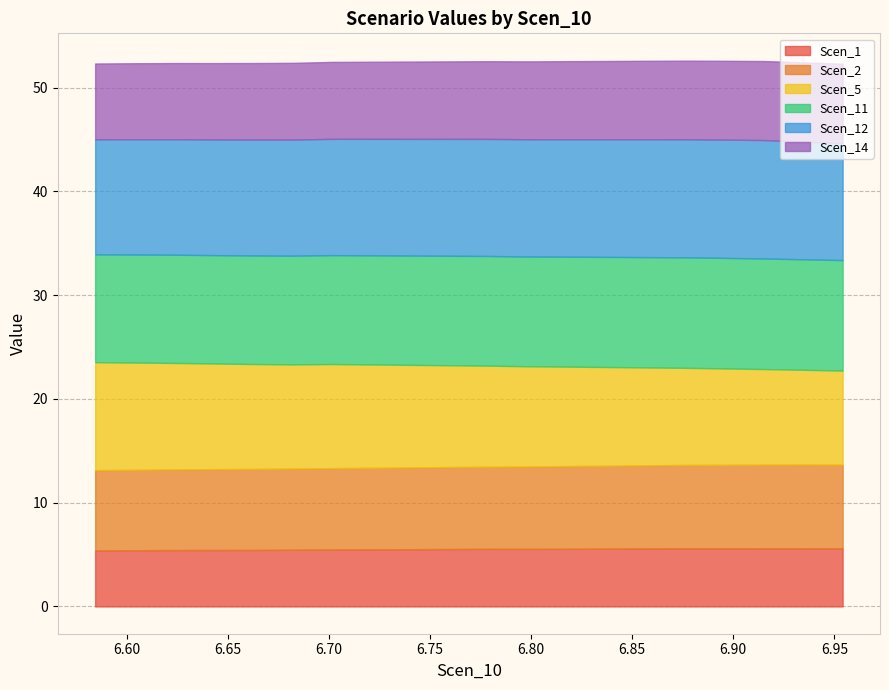

What is the value of the Scen_2 point at the 6th from the left?

8.0